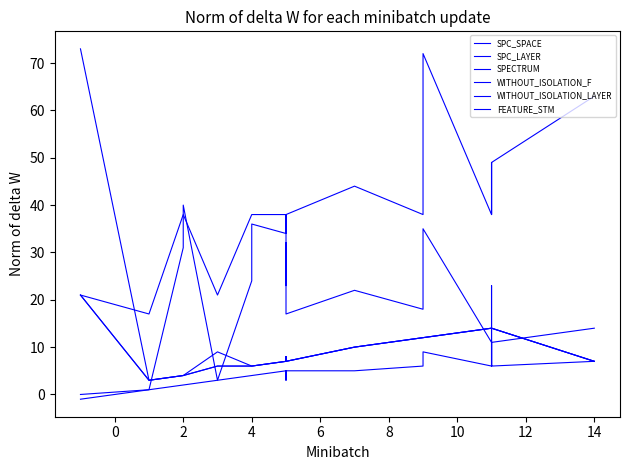

How many lines are shown in the chart?

6